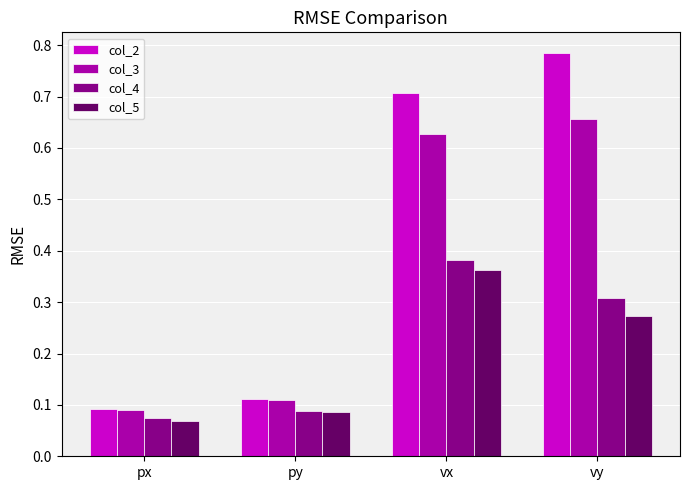

What is the spread (max minus min) of values at vy?

0.5